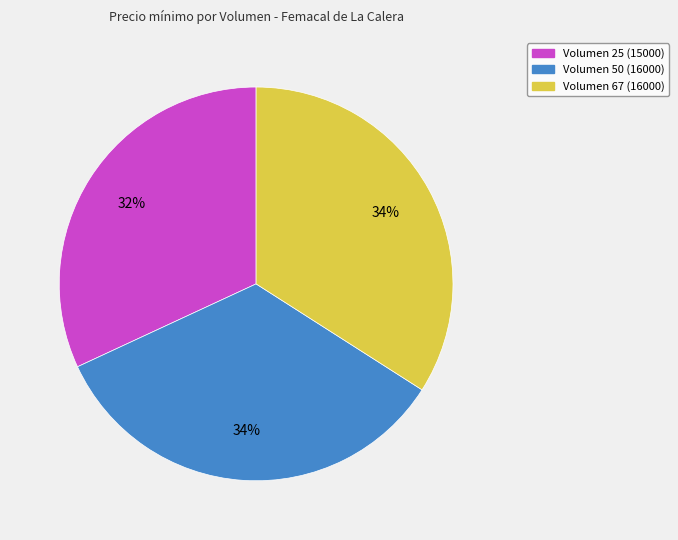

Does any single category account for the majority?

No